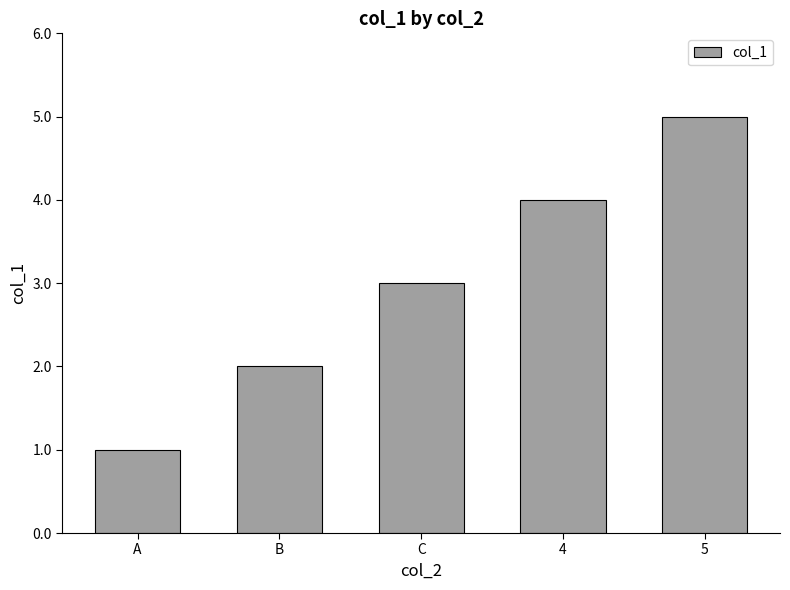

At which label is the value closest to 3?

C